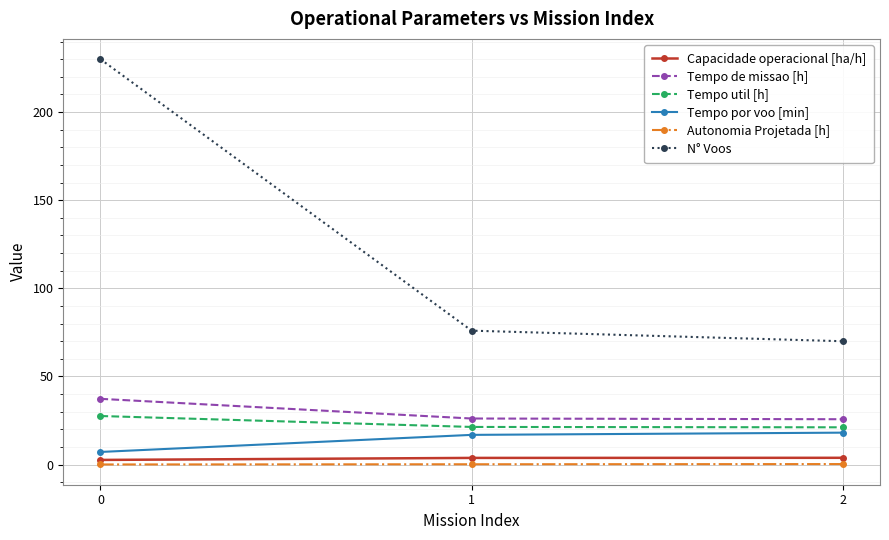

The Autonomia Projetada [h] series shows 0.1 at 0. True or false?

True